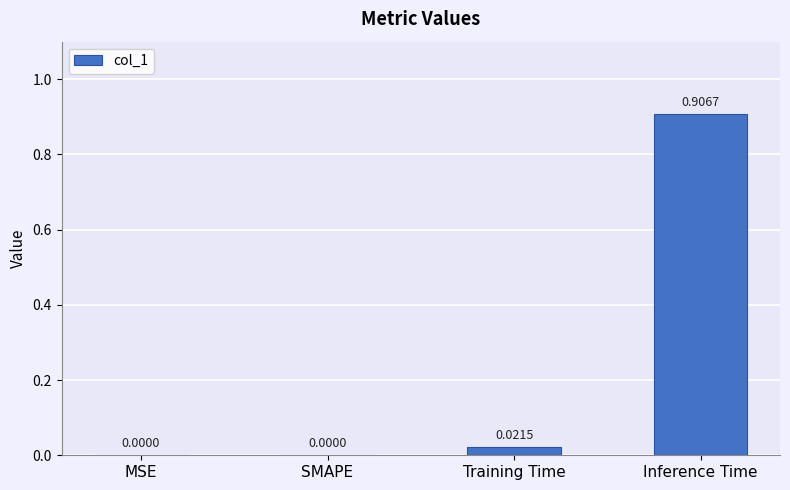

Between Inference Time and SMAPE, which is larger?

Inference Time